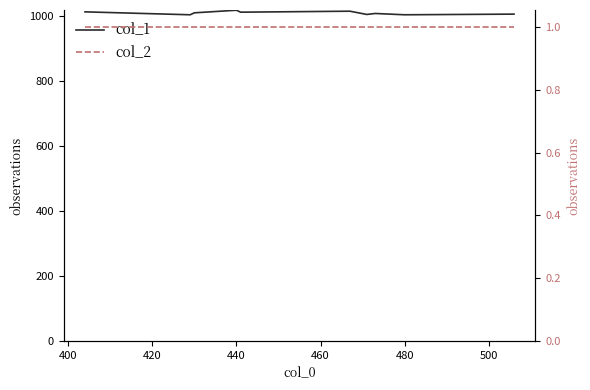

The value of col_1 at 9 is 402. True or false?

False